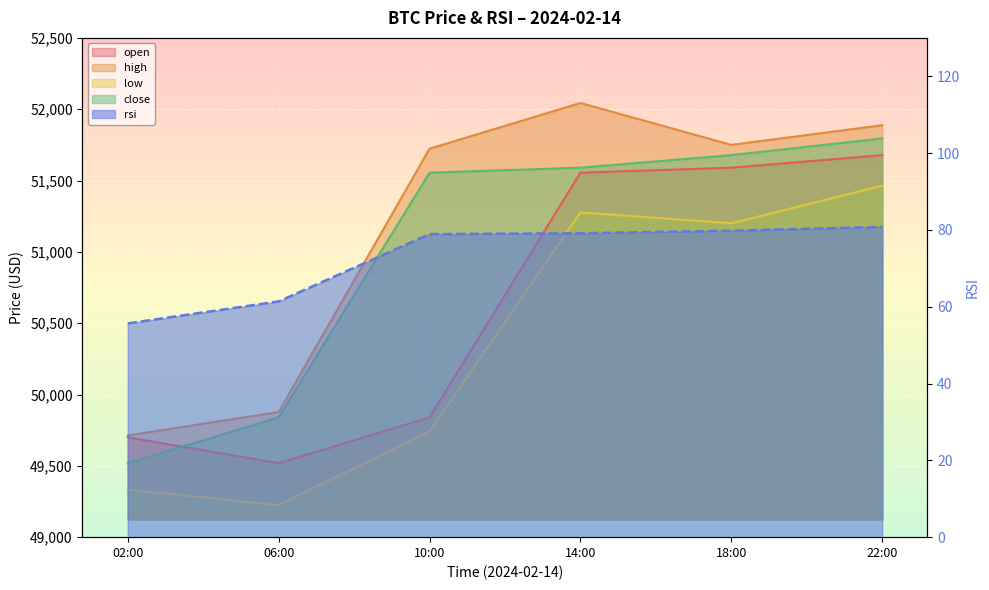

At how many categories does at least one series exceed 48428?

6